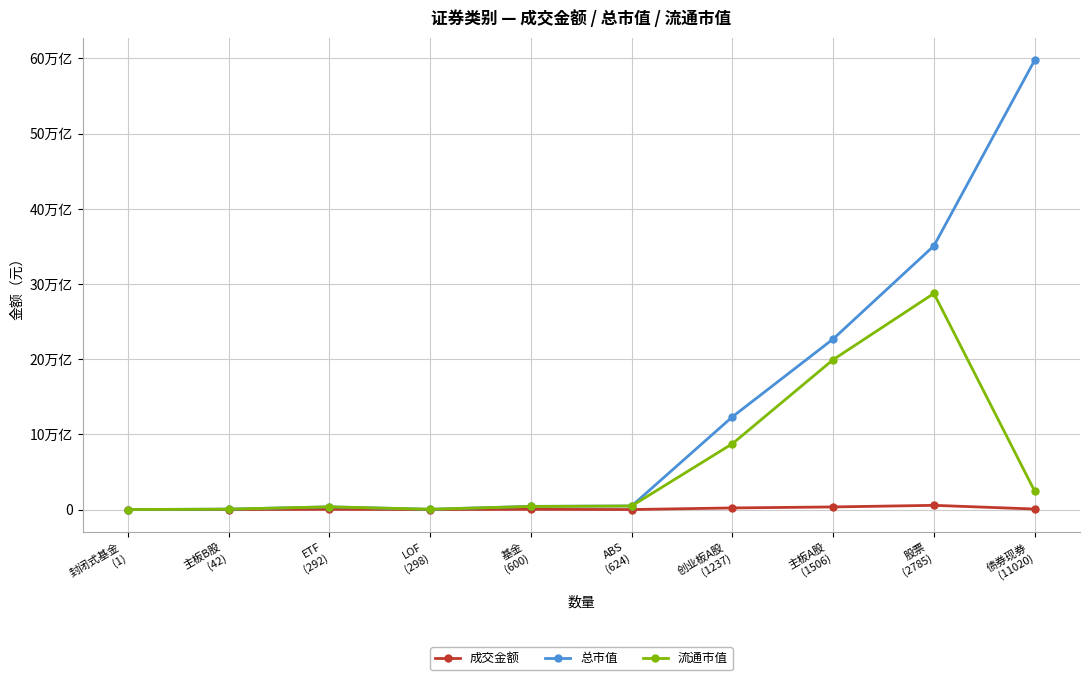

Does the chart have visible grid lines?

Yes